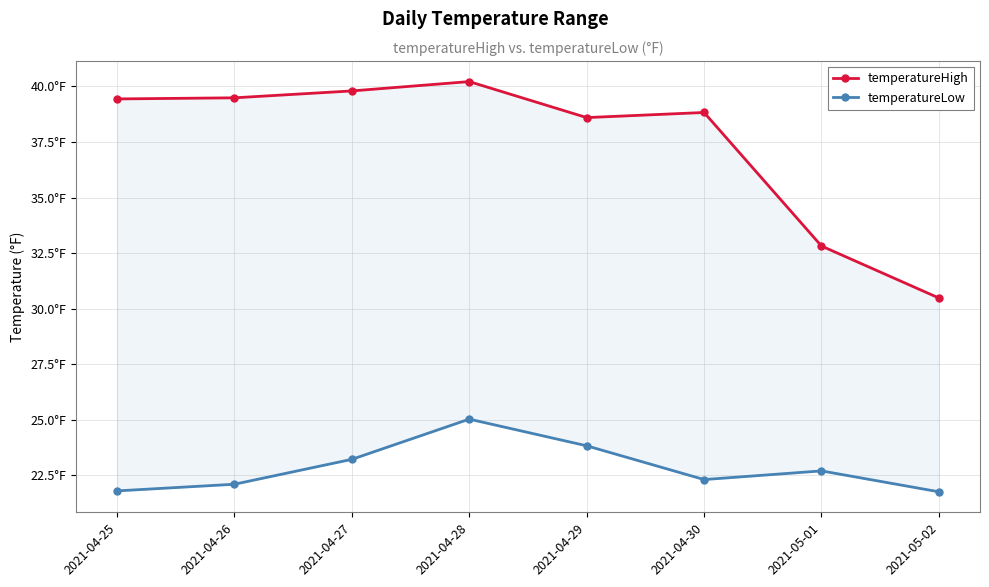

True or false: temperatureHigh has a value of 39.8 at 2021-04-27.

True